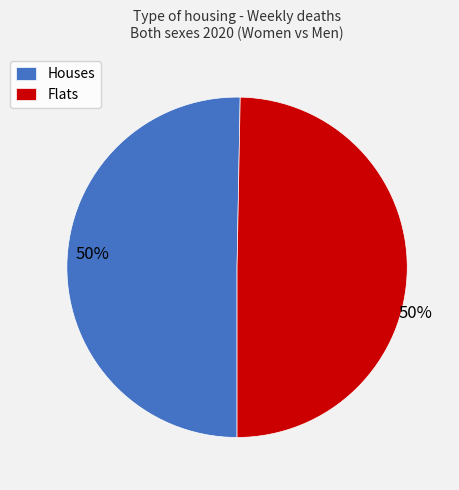

To the nearest percent, what is the average slice percentage?

50%